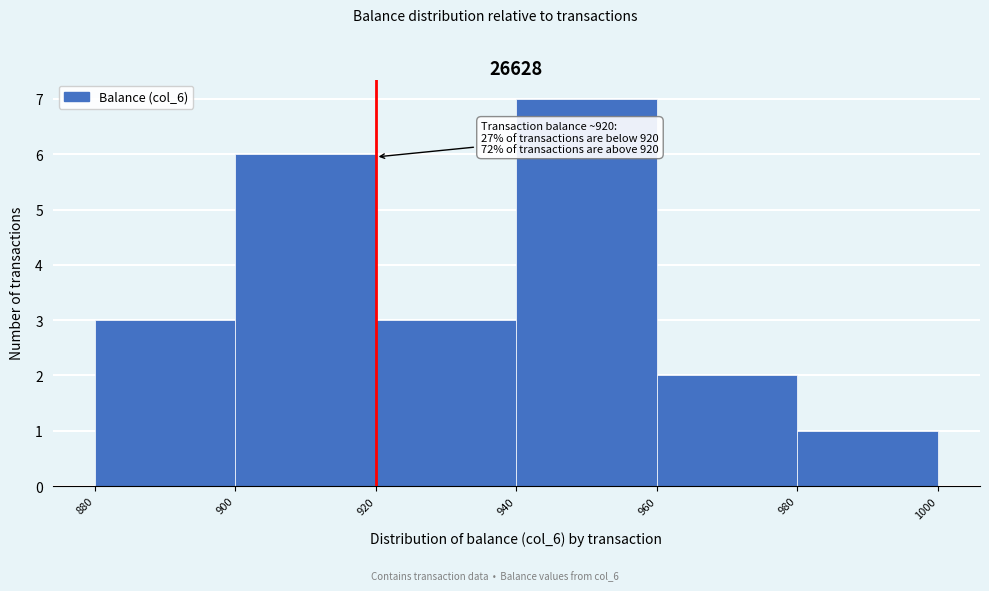

Which range on the x-axis has the tallest bar?

940 to 960